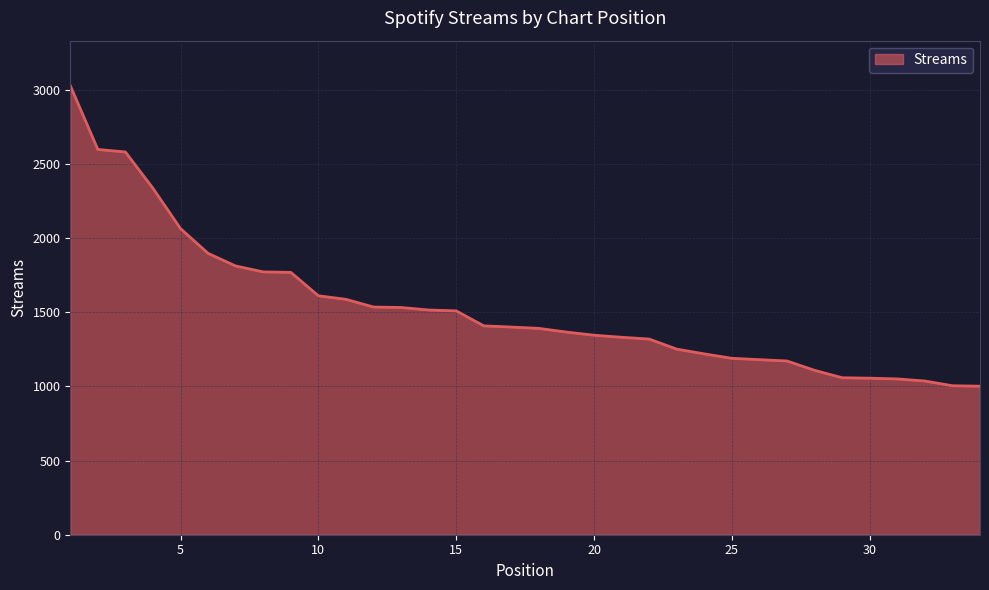

What is the minimum value shown in the chart?

1002